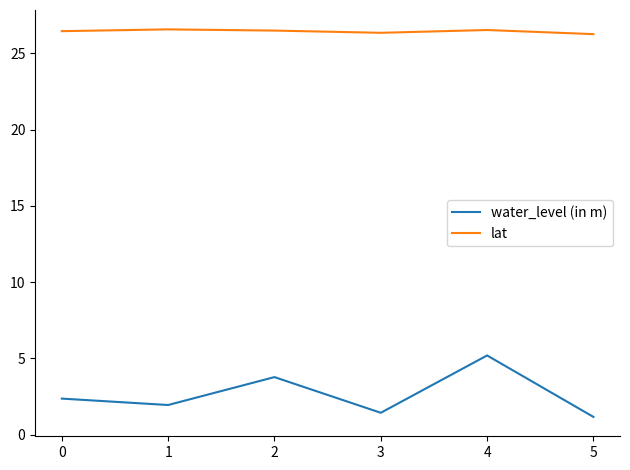

What is the difference between the highest and lowest values at 3?

24.9